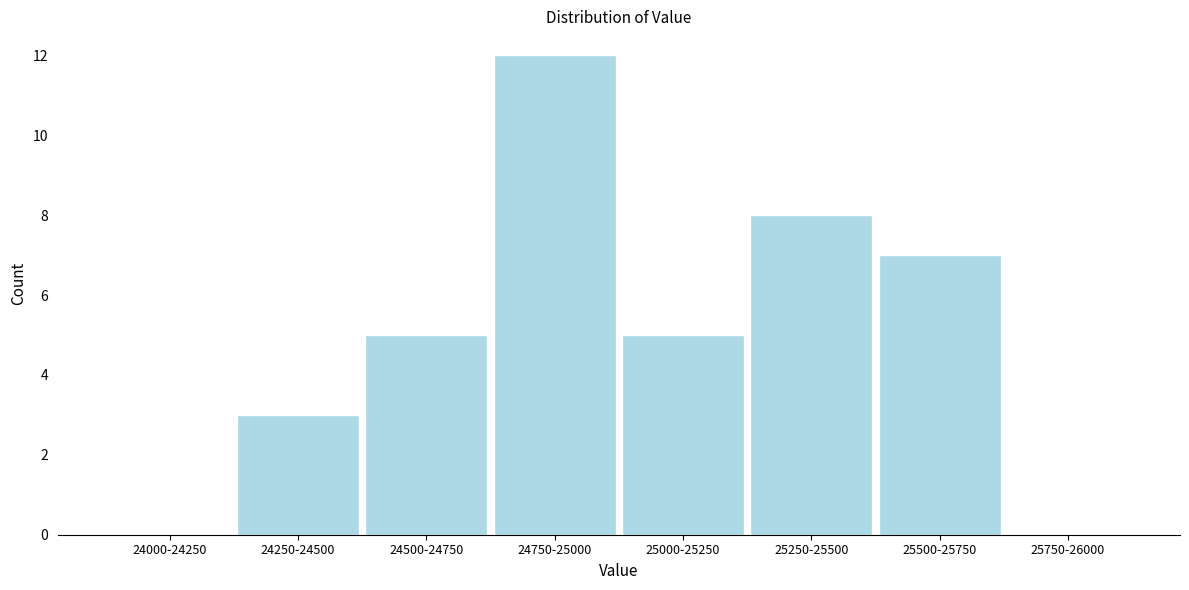

Reading left to right, what are all the values shown in this chart?

24000-24250=0	24250-24500=3	24500-24750=5	24750-25000=12	25000-25250=5	25250-25500=8	25500-25750=7	25750-26000=0